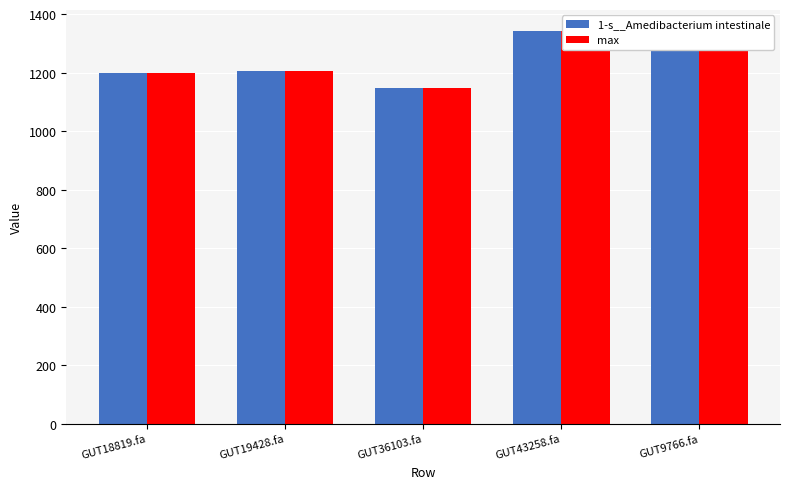

What is the difference between the maximum and minimum values in the 1-s__Amedibacterium intestinale series?

201.2